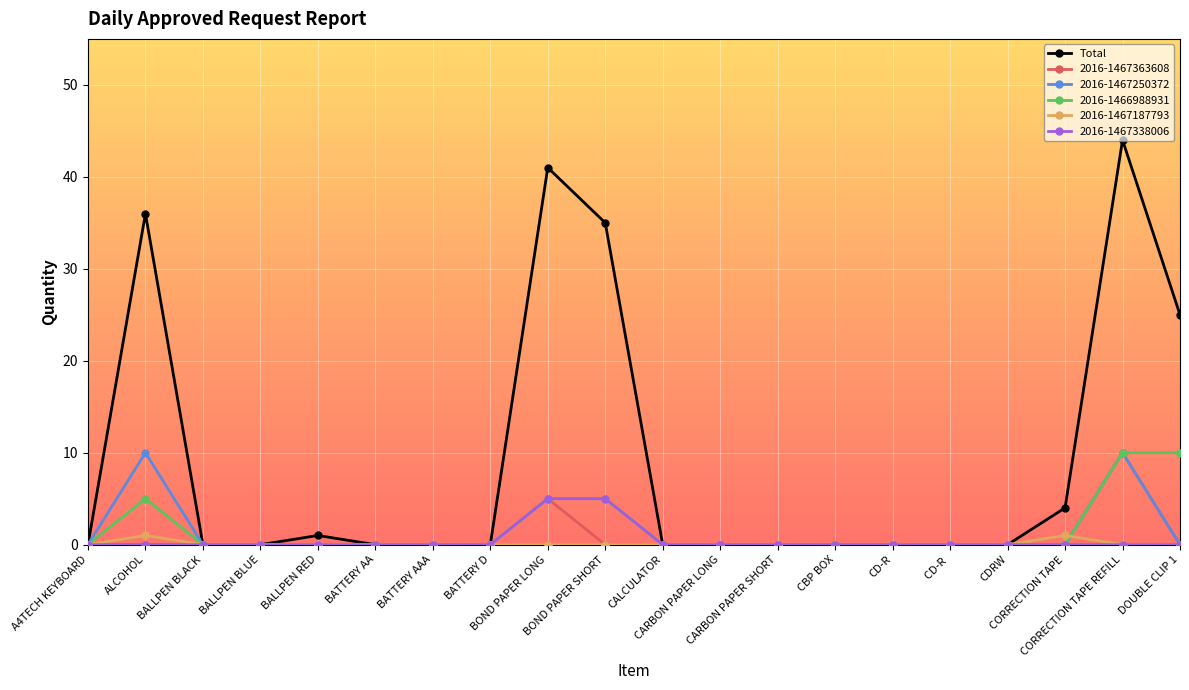

Which series has the largest range (max minus min)?

Total